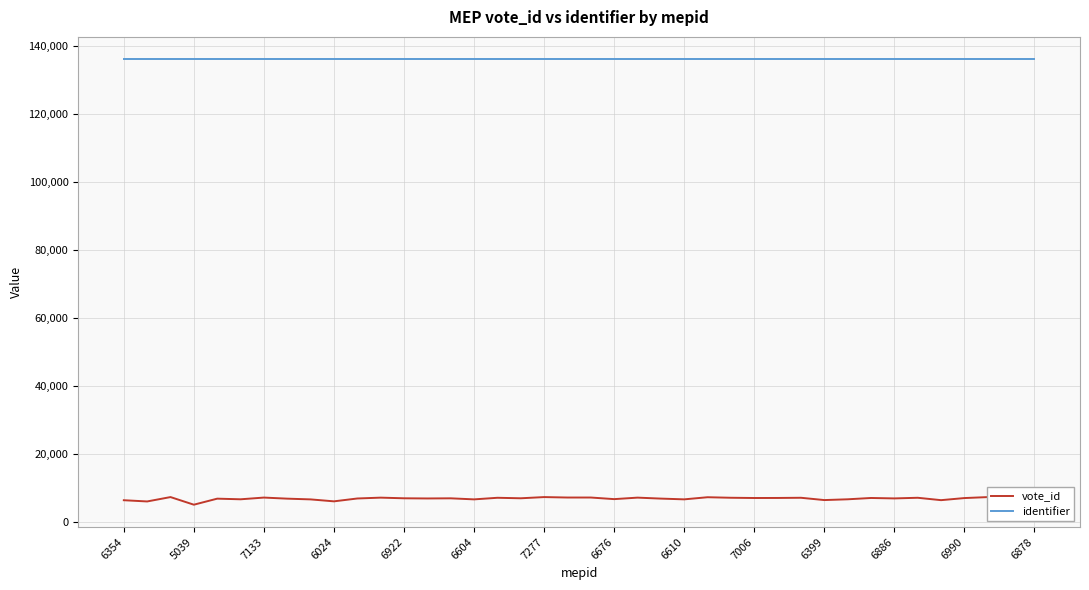

Rank the series by their average value, from highest to lowest.

identifier, vote_id